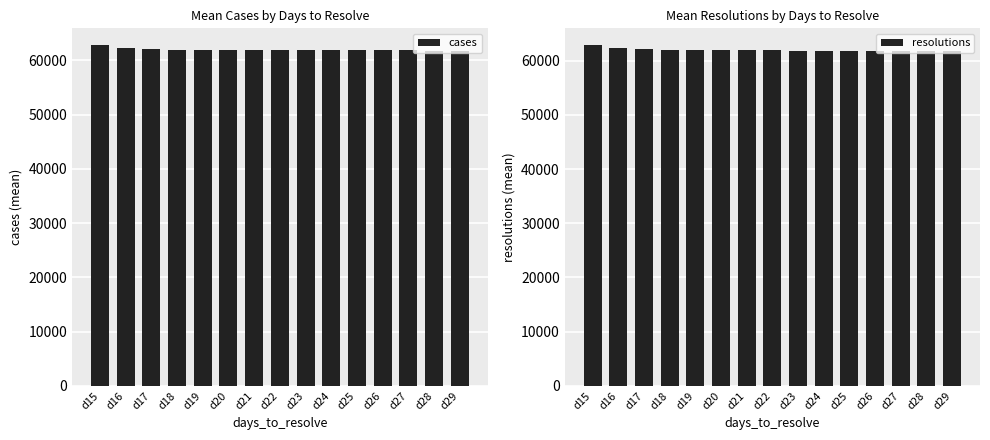

Where is resolutions nearest to the value 62314?

d16